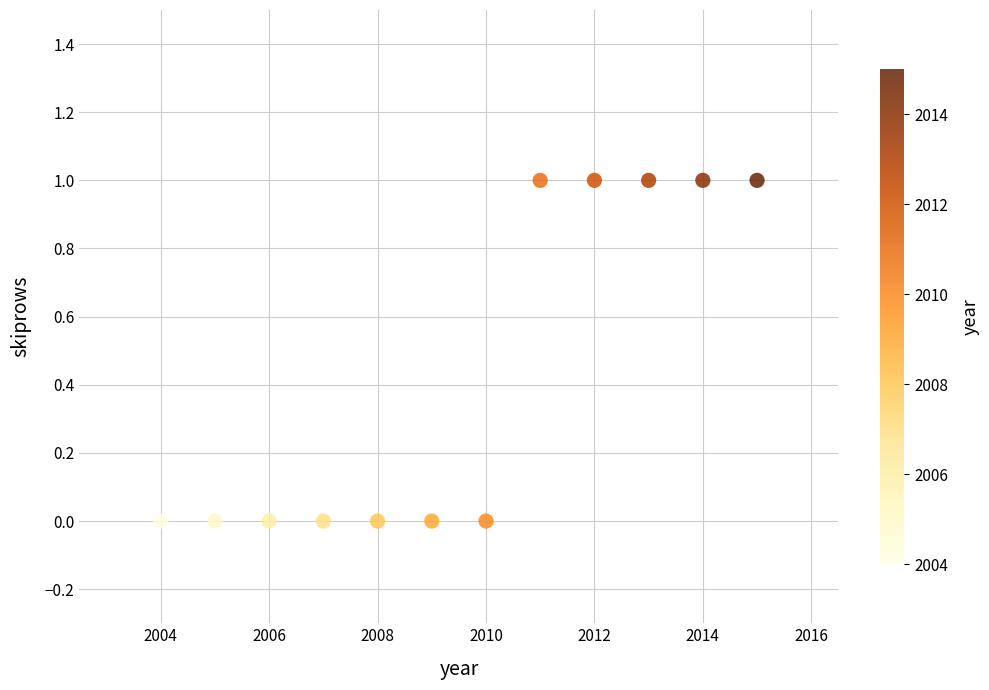

What is the range of X values (max minus min)?

11